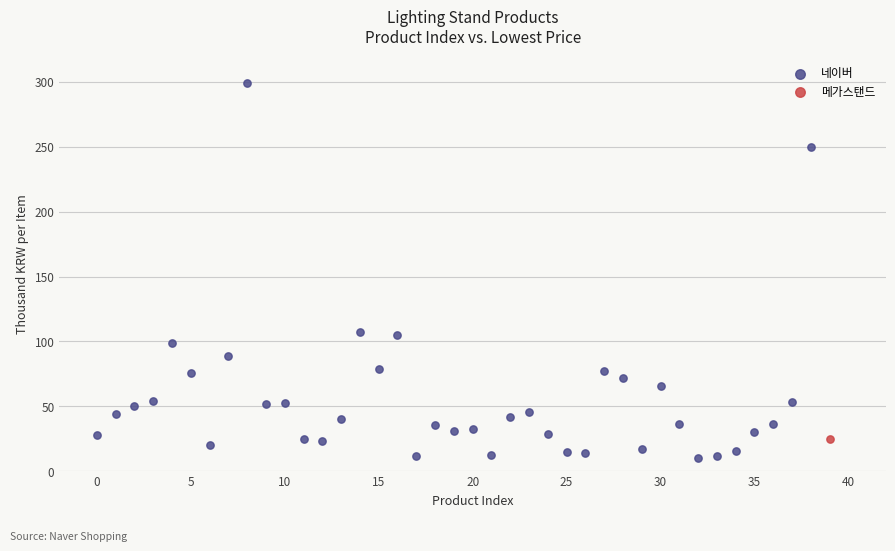

What are all the series names shown in the legend?

네이버, 메가스탠드